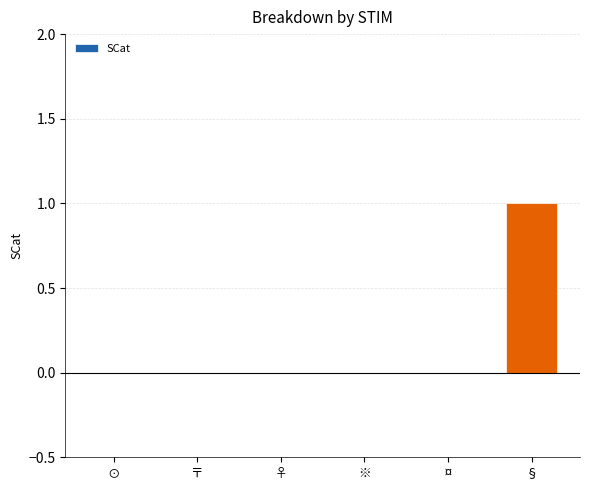

At which category does the chart reach its peak across all series?

§